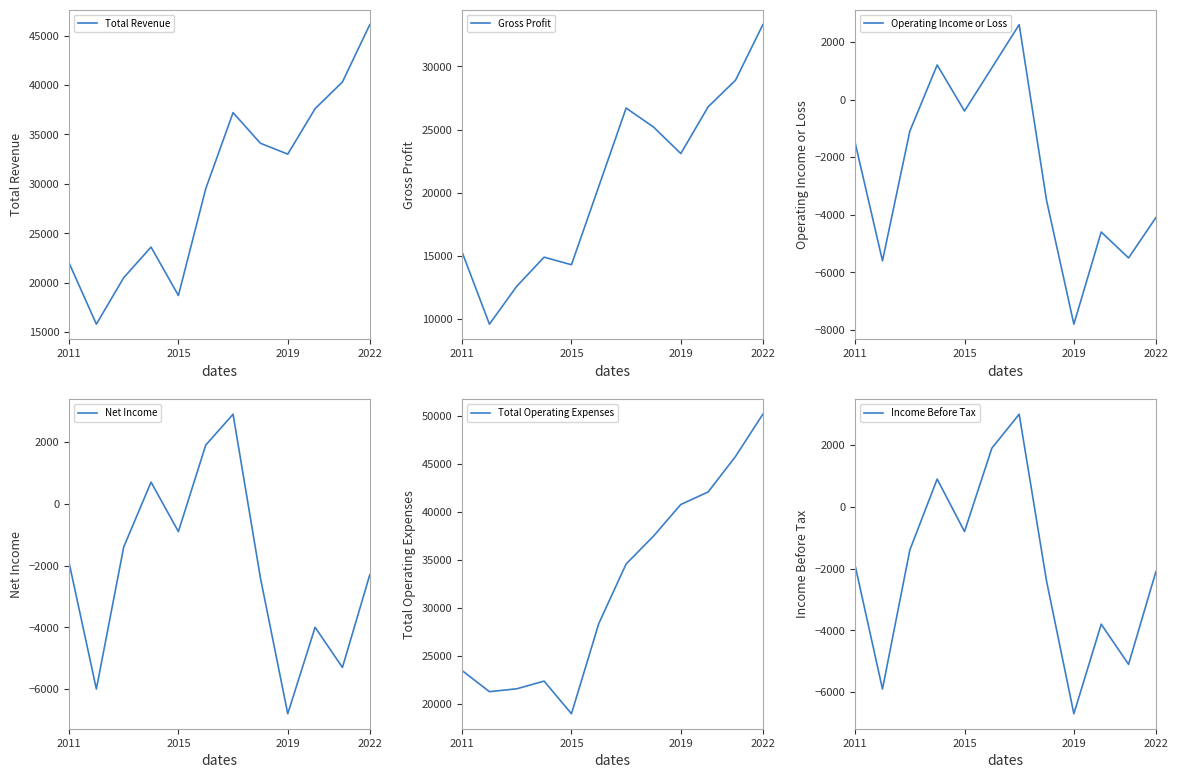

Which category has the lowest value in the Operating Income or Loss series?

2019